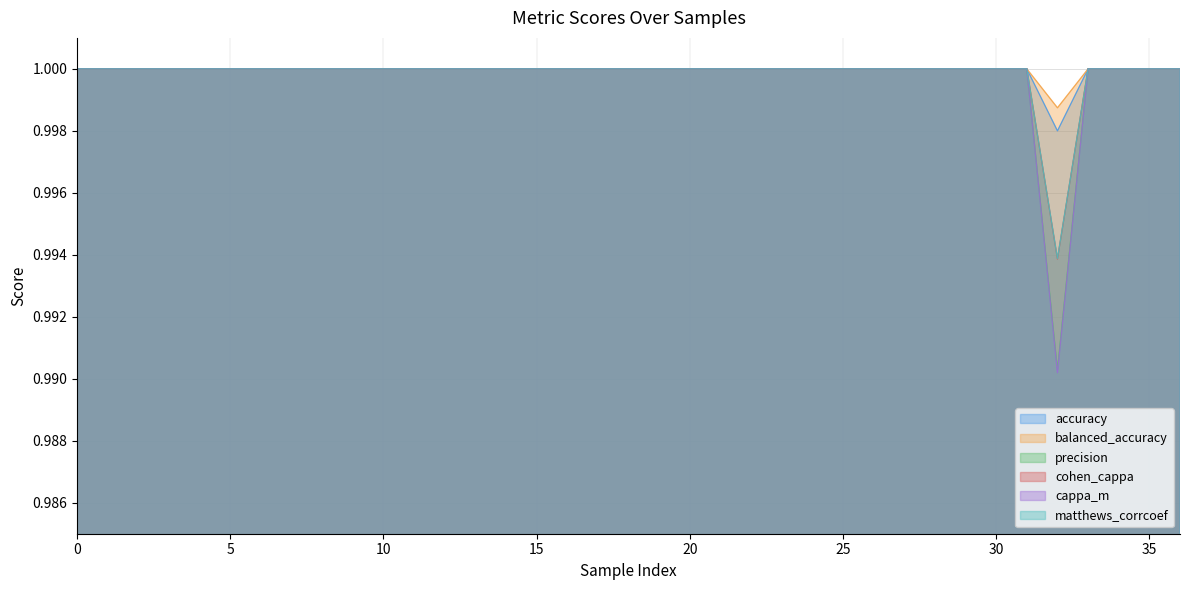

What is the maximum value shown in the chart?

1.0